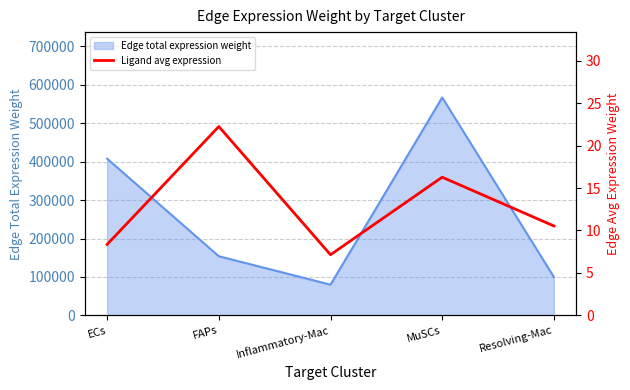

What is the label of the 1st point from the left?

ECs